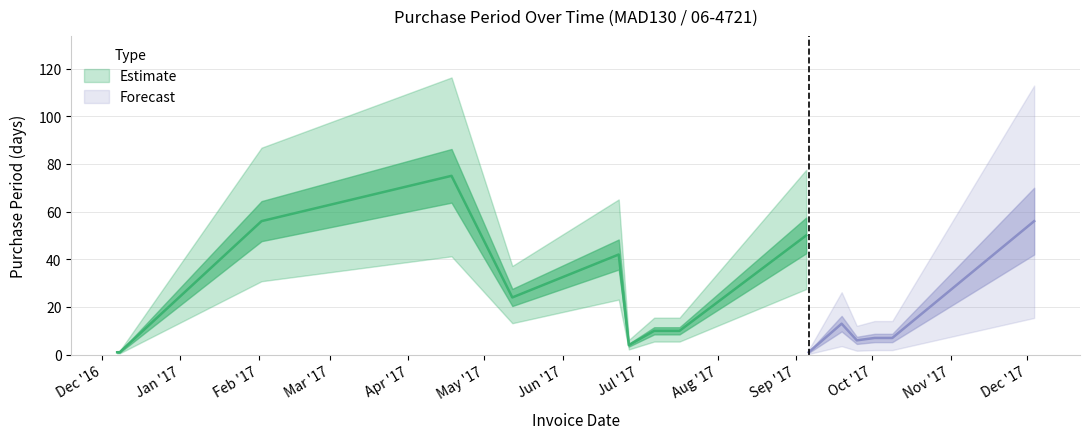

What is the smallest value displayed?

1